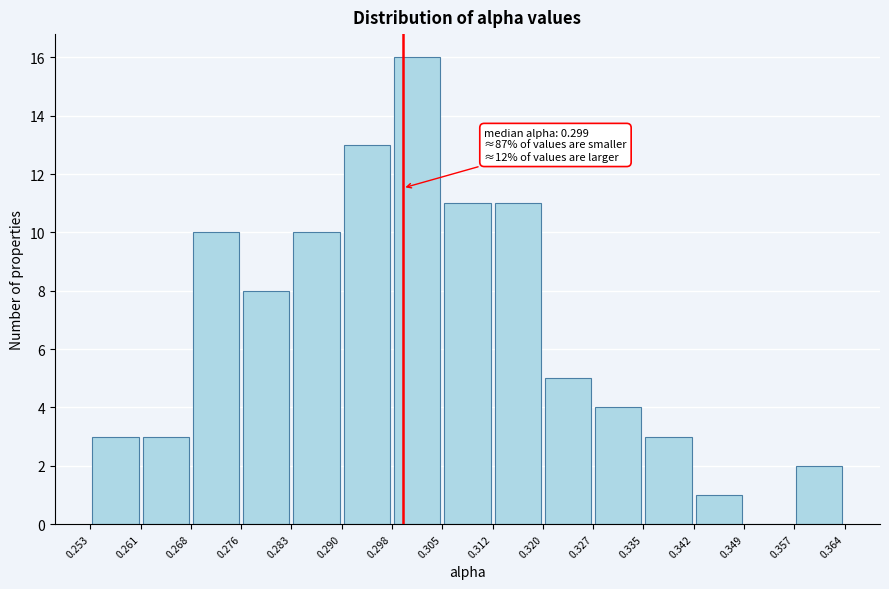

Over which range of the x-axis is the bar tallest?

0.298 to 0.305